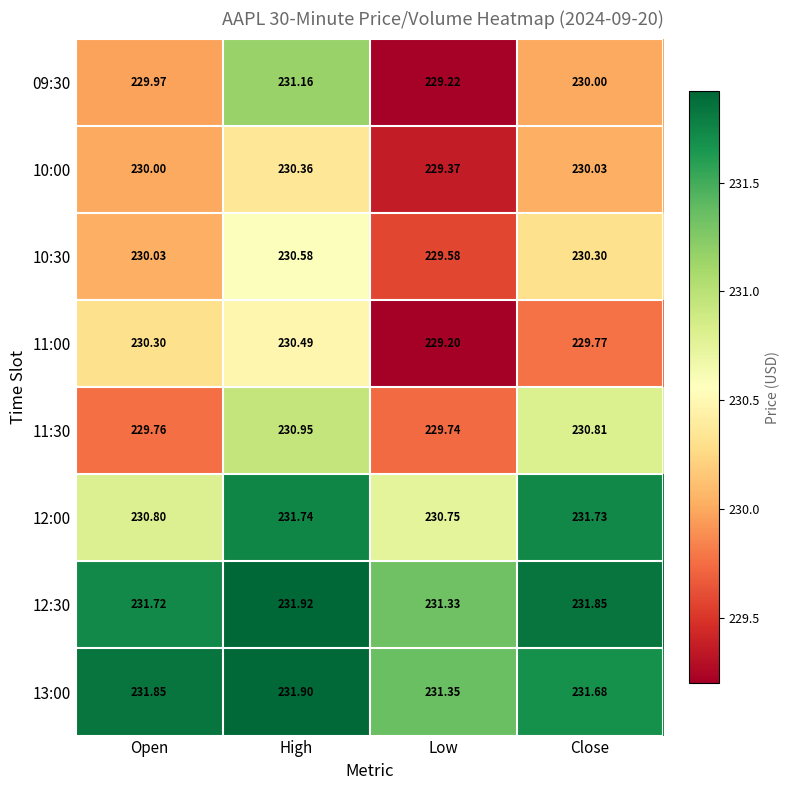

Rank the series by their maximum value, from highest to lowest.

12:30, 13:00, 12:00, 09:30, 11:30, 10:30, 11:00, 10:00